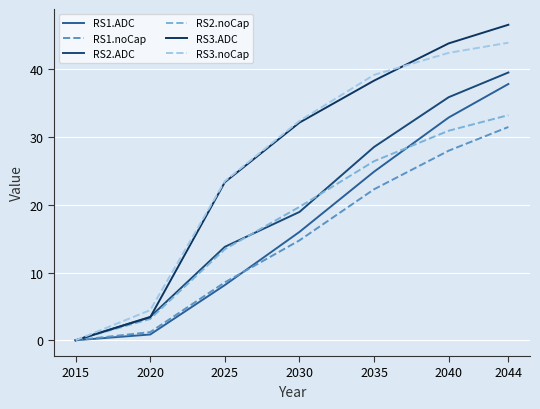

True or false: RS2.noCap has more than 2 interior local peaks.

False